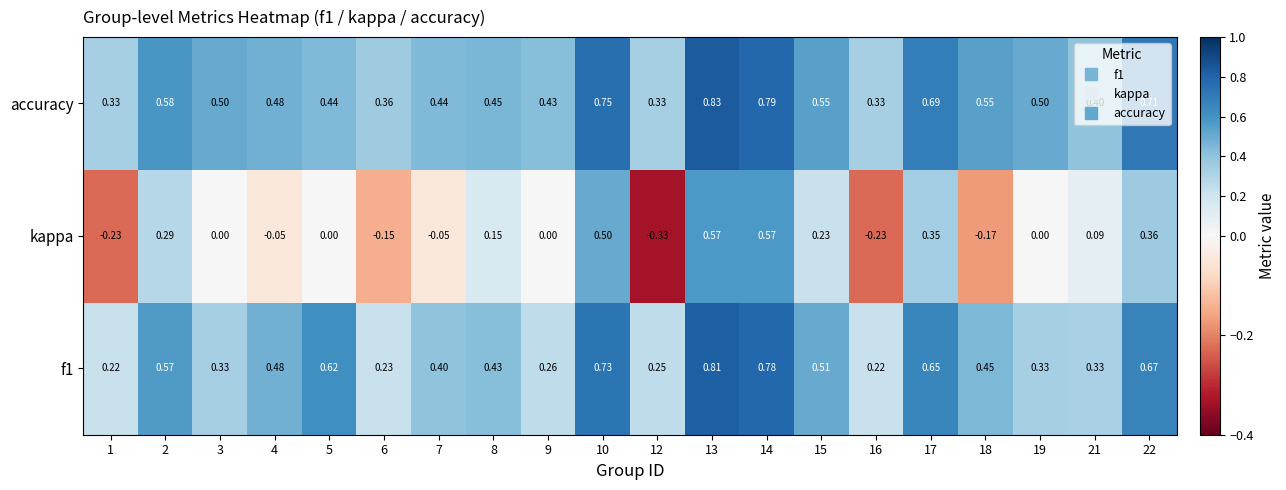

Is the value of f1 at 19 greater than the value of kappa at 2?

Yes